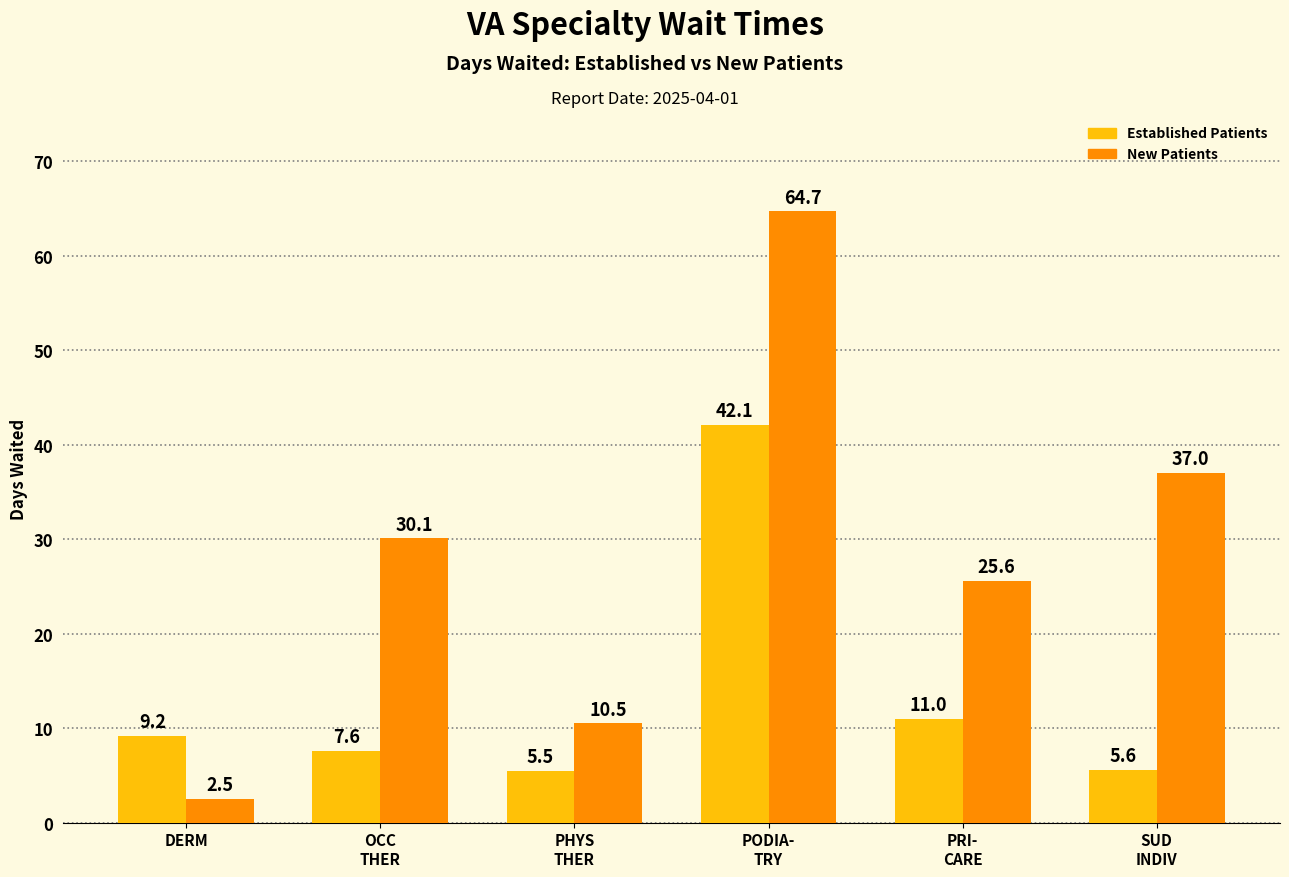

Reading left to right, extract all data points from this chart.

Established Patients: DERM=9.2	OCC
THER=7.6	PHYS
THER=5.5	PODIA-
TRY=42.1	PRI-
CARE=11.0	SUD
INDIV=5.6
New Patients: DERM=2.5	OCC
THER=30.1	PHYS
THER=10.5	PODIA-
TRY=64.7	PRI-
CARE=25.6	SUD
INDIV=37.0